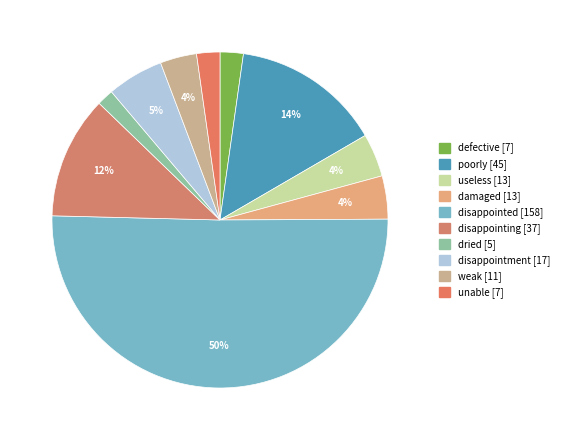

What is the largest slice in the pie chart?

disappointed